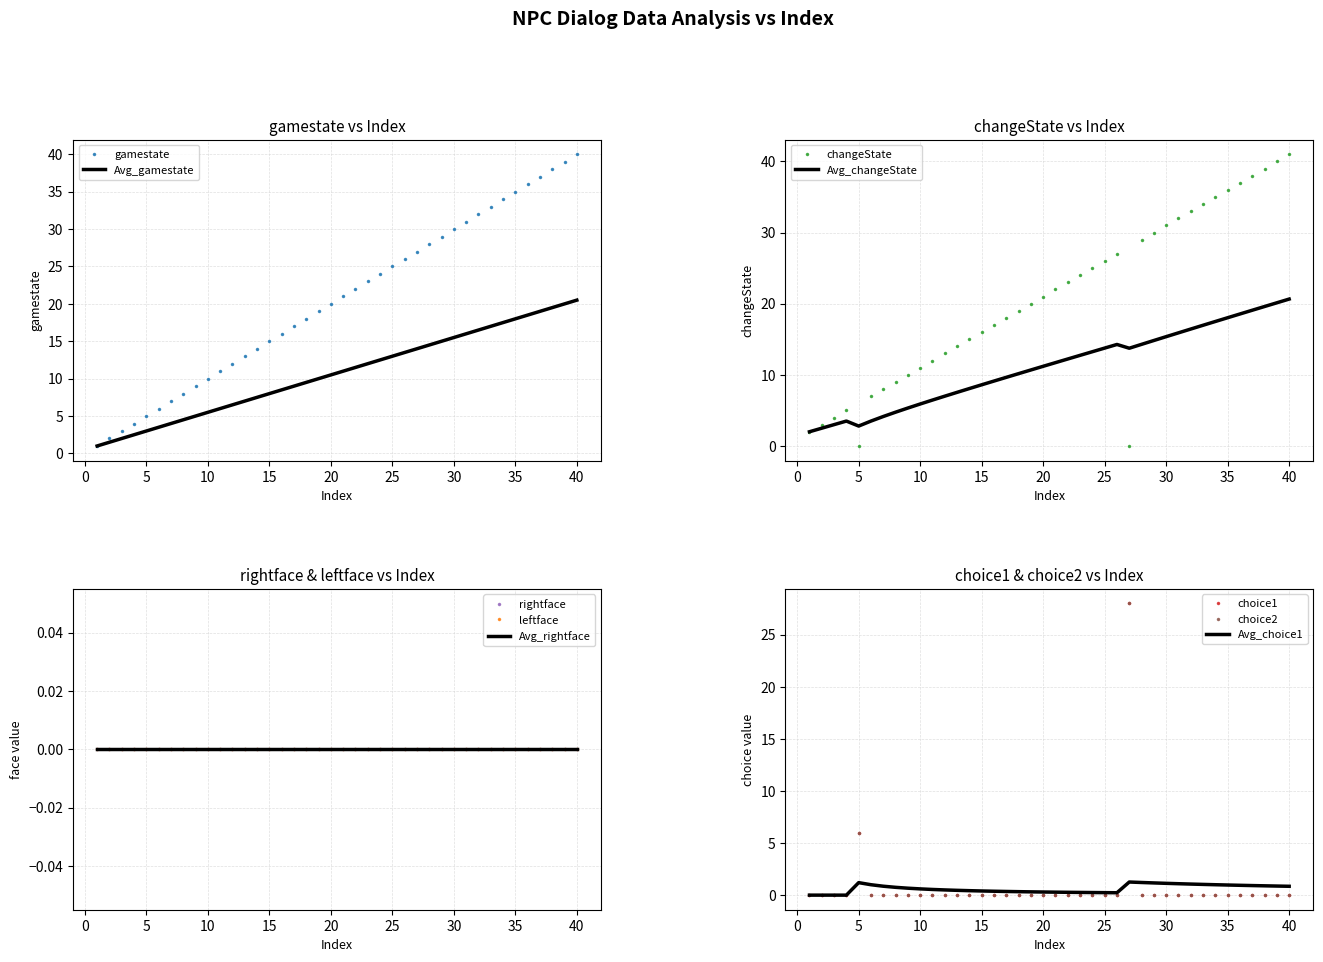

Between which two adjacent categories do changeState and choice1 first intersect?

4 and 5